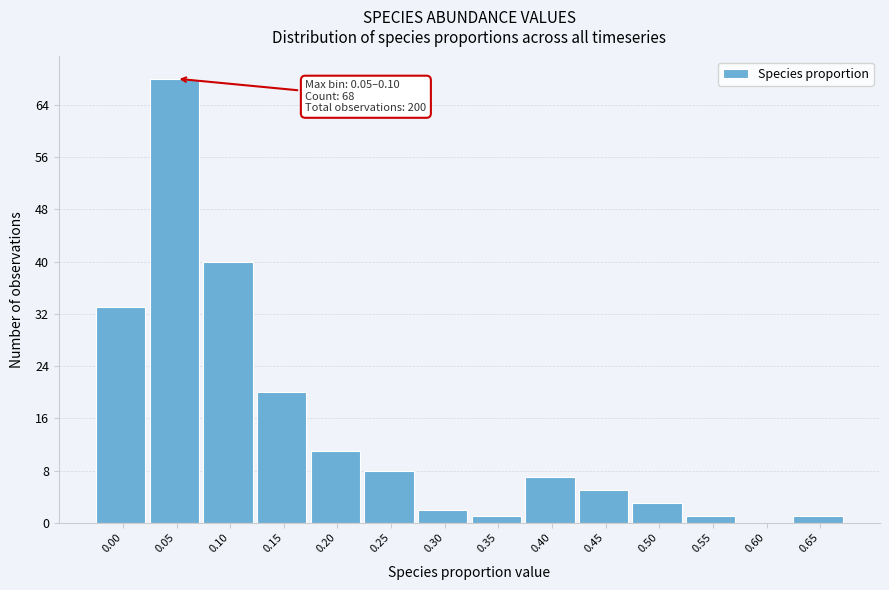

Reading right to left, transcribe all the data shown in this chart.

0.65=1	0.60=0	0.55=1	0.50=3	0.45=5	0.40=7	0.35=1	0.30=2	0.25=8	0.20=11	0.15=20	0.10=40	0.05=68	0.00=33